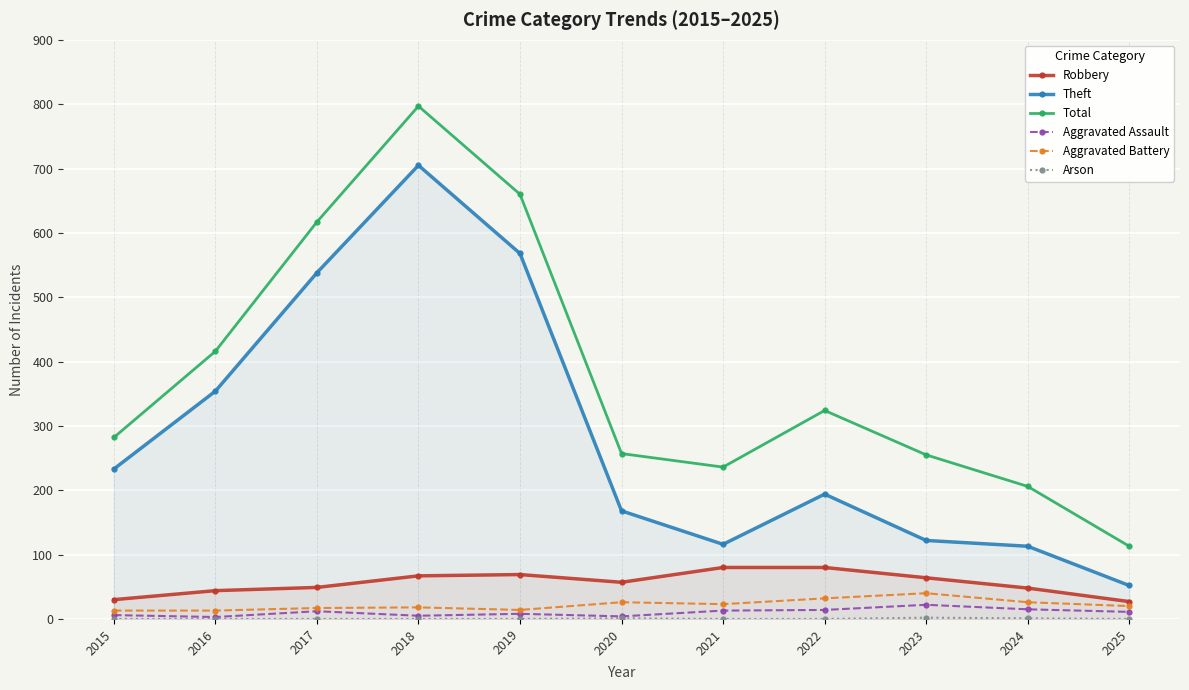

What is the lowest value of the Aggravated Assault series?

3